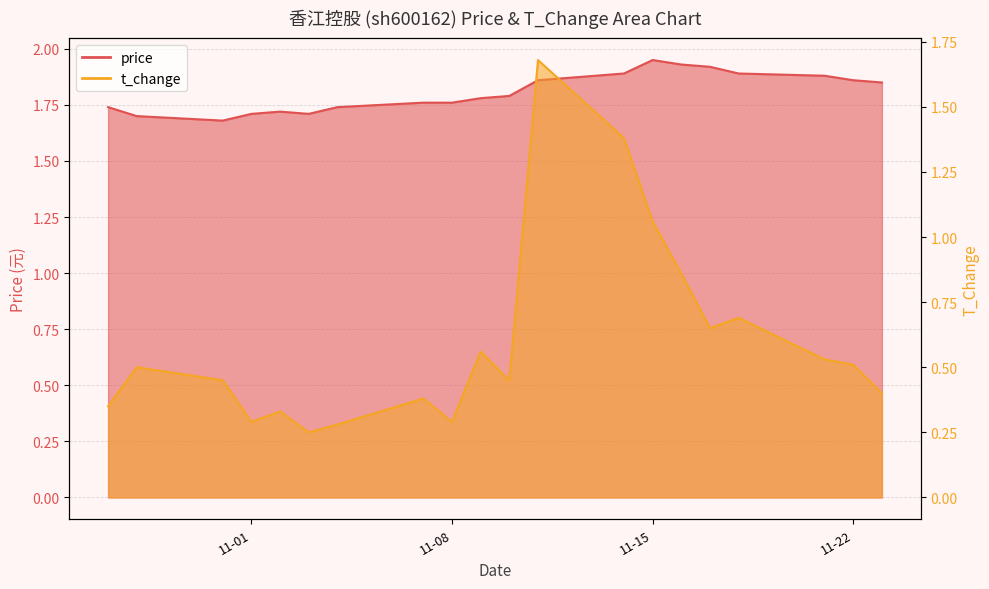

Which category has the highest value in the t_change series?

2022-11-11